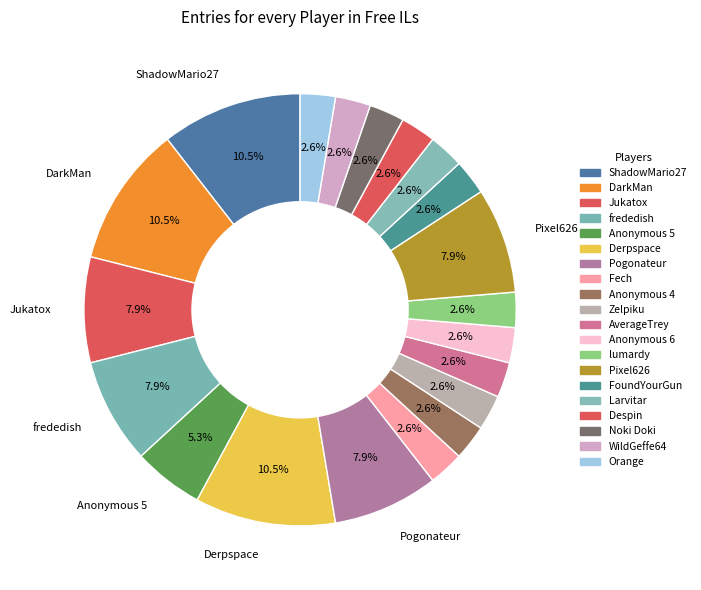

Is ShadowMario27 the majority of the pie?

No